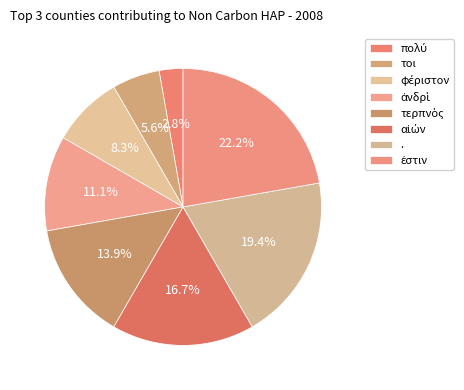

What is the change in value from . to ἐστιν?

+1